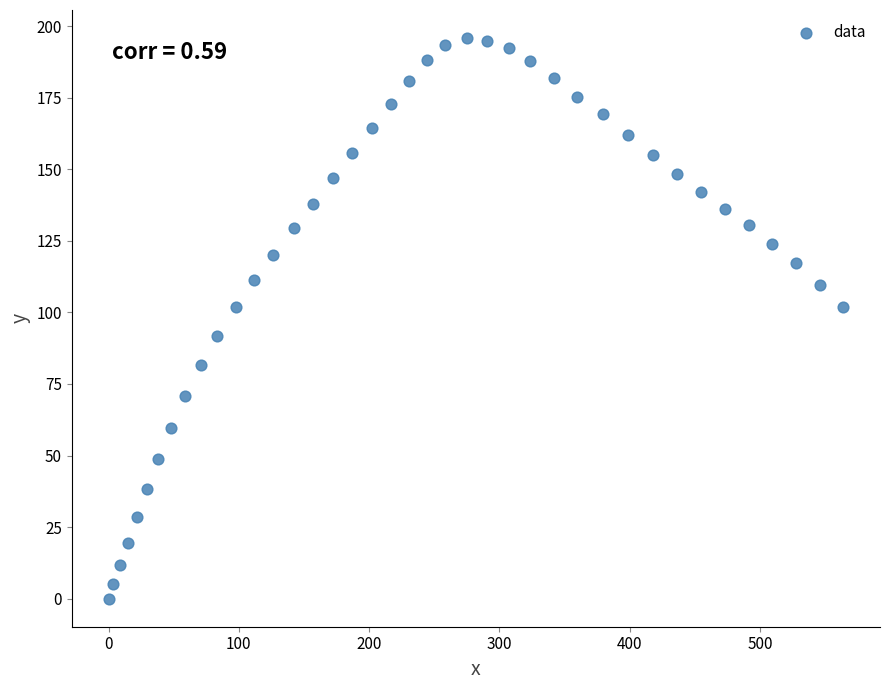

What is the range of X values (max minus min)?

563.9